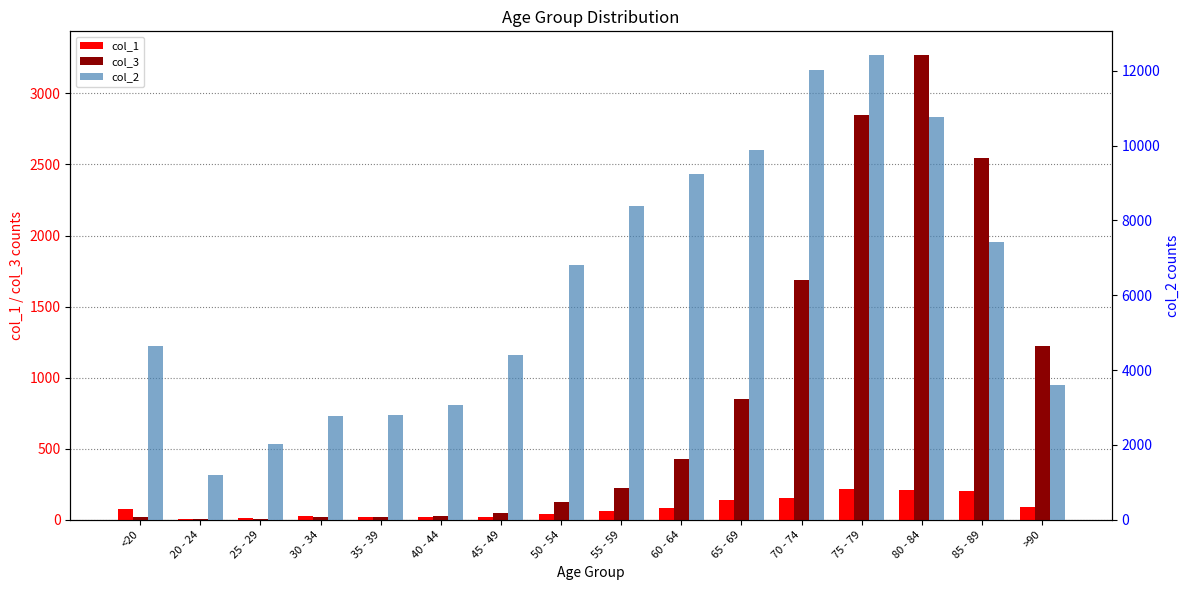

How many values in the col_1 series are below 77?

8